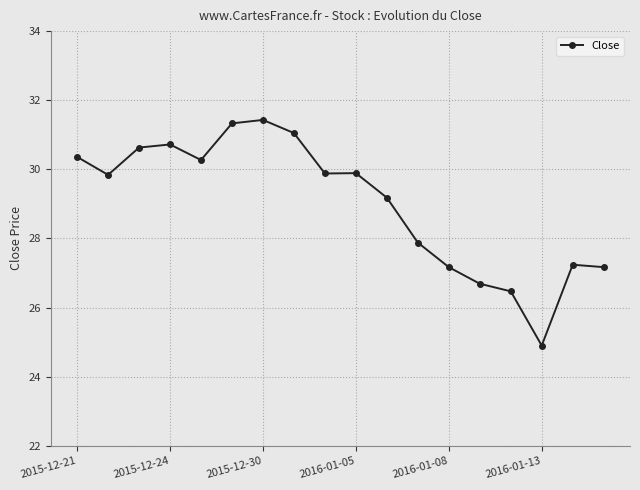

What is the sum of all values?

522.1